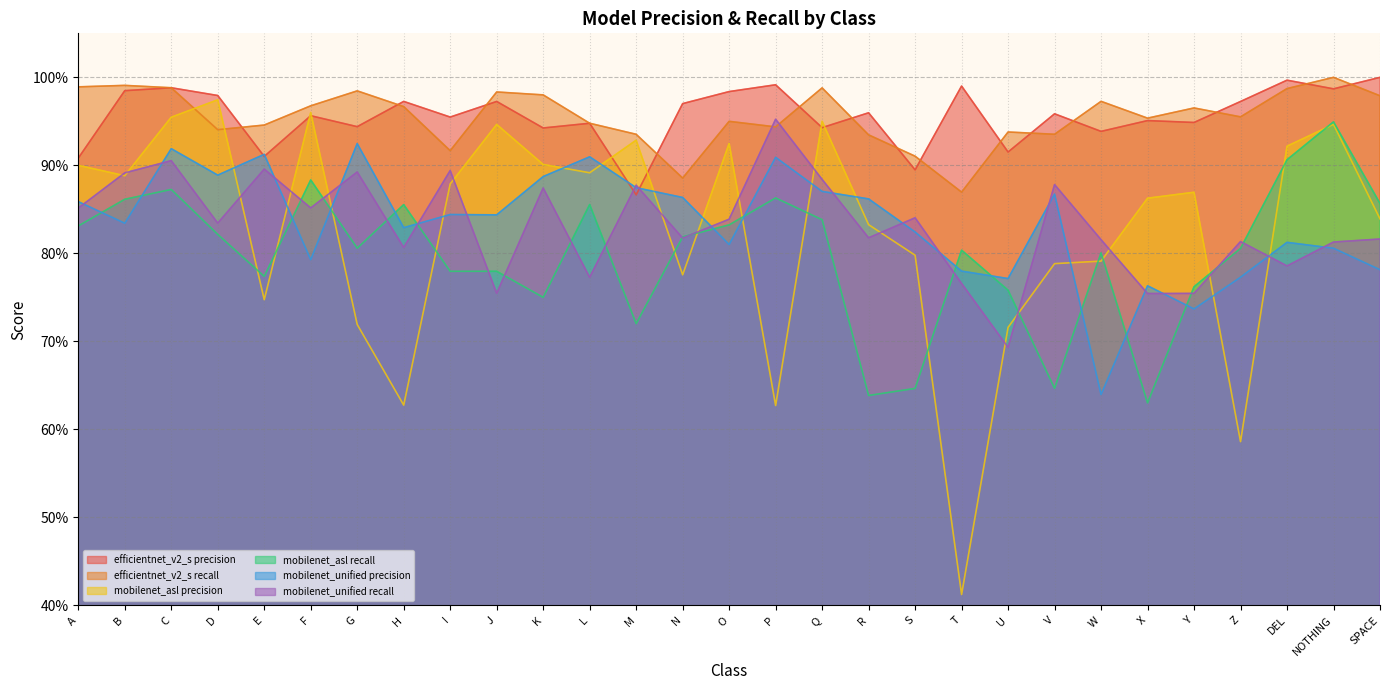

What is the average value of the efficientnet_v2_s precision series?

1.0